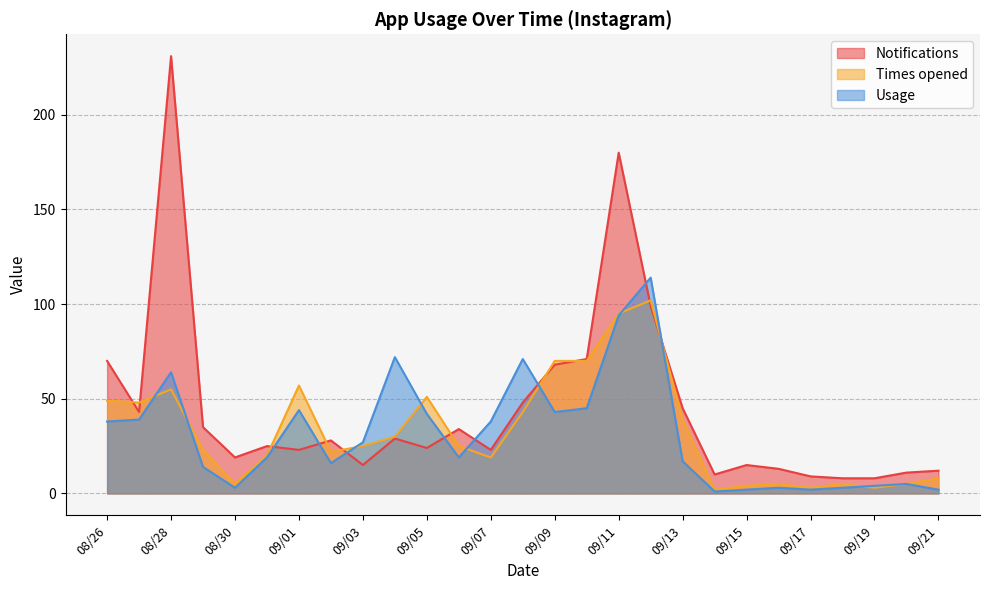

Between which two adjacent categories do Times opened and Usage first intersect?

08/27 and 08/28